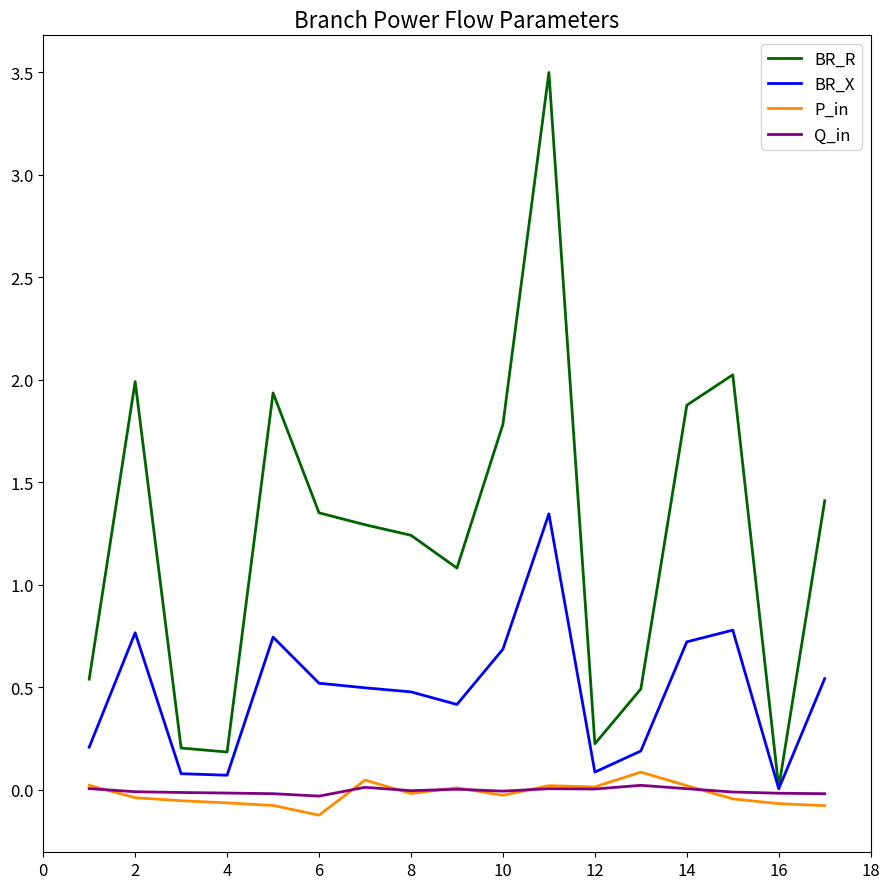

Which series has the largest total across all categories?

BR_R